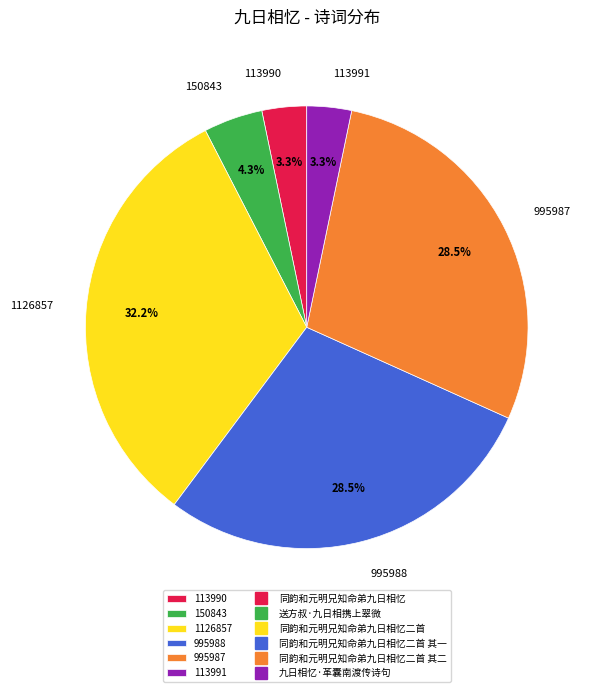

Between 113991 and 150843, which is larger?

150843